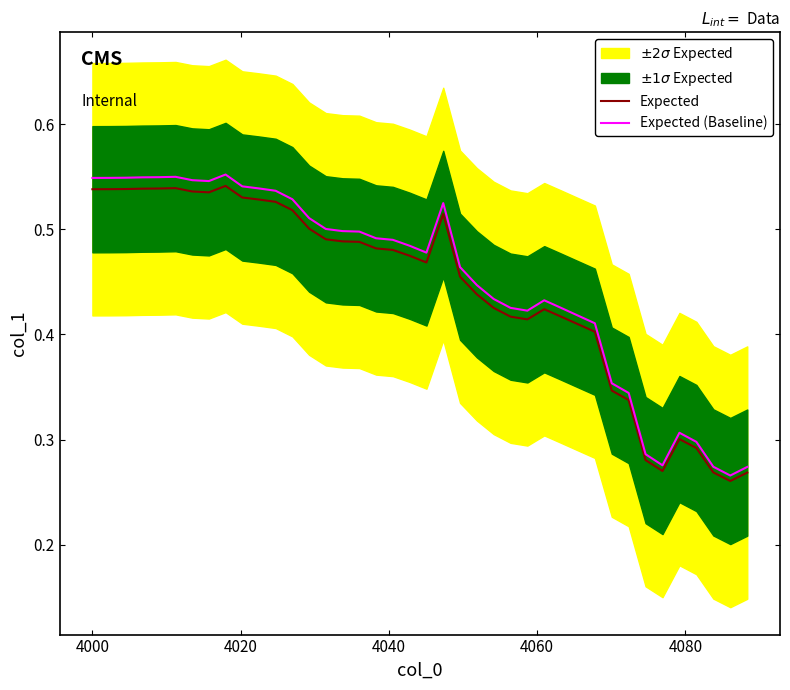

True or false: Expected and Expected (Baseline) cross at least once.

False